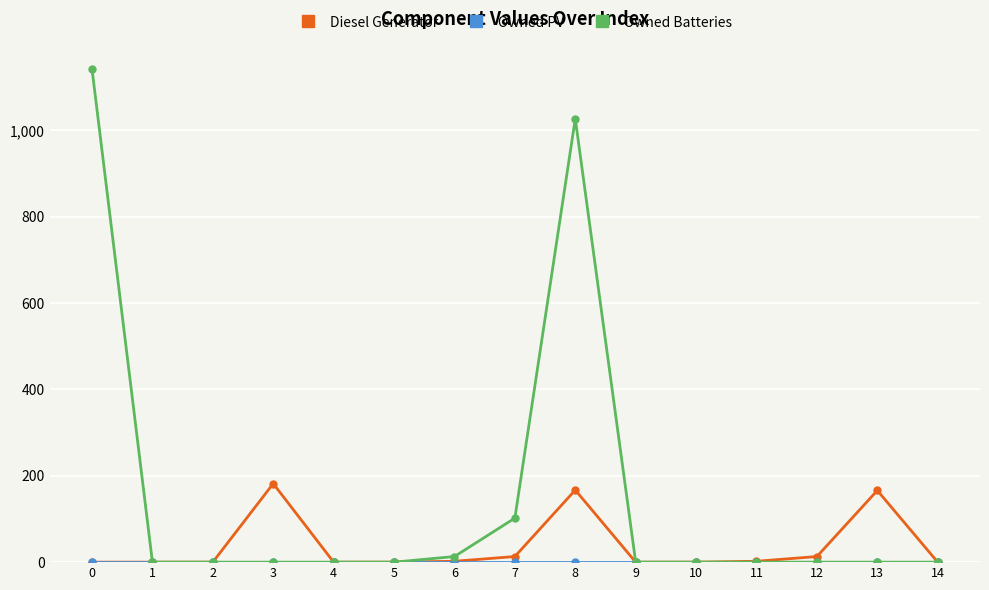

What is the maximum value shown in the chart?

1142